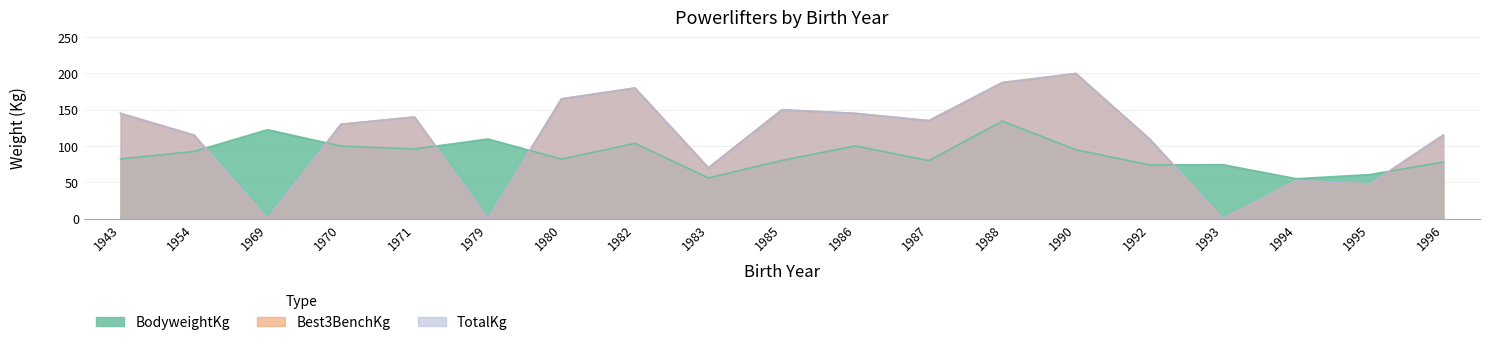

What is the difference between the second highest and minimum values in the Best3BenchKg series?

187.5